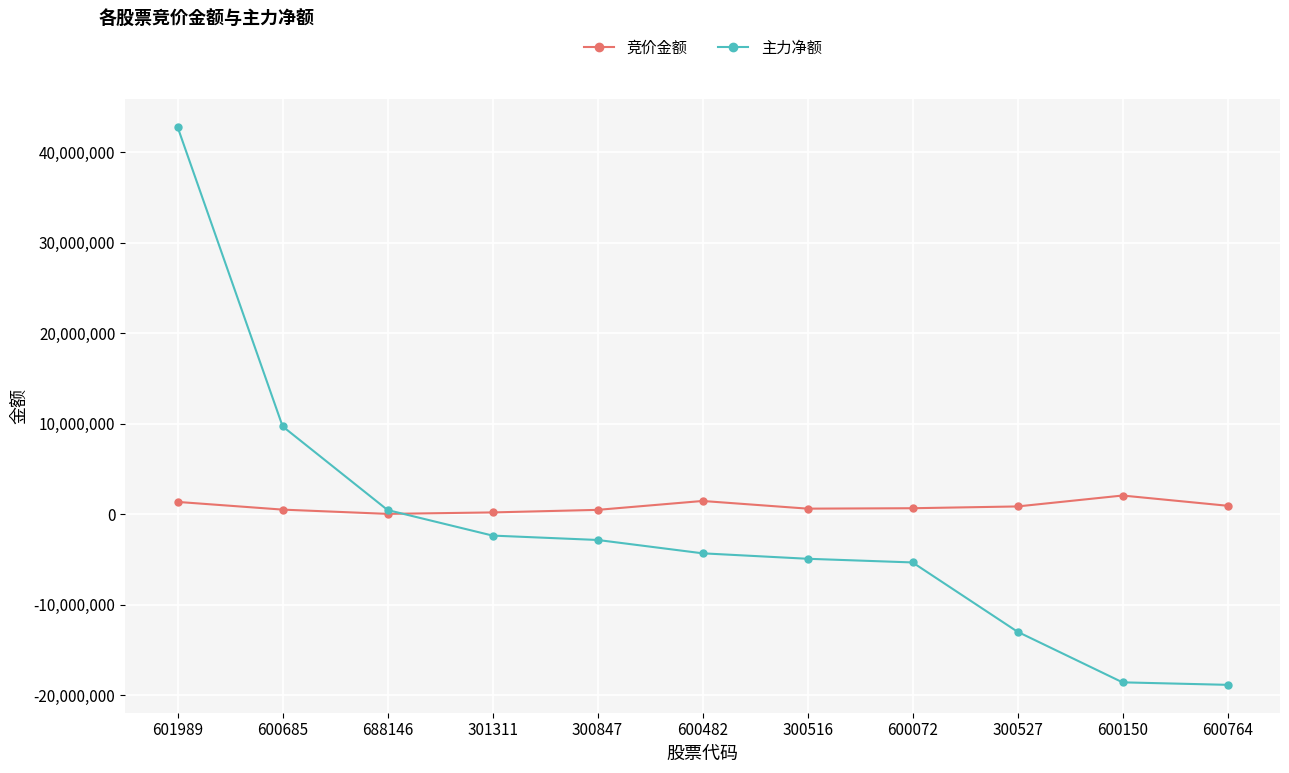

At which category is the sum across all series the highest?

601989